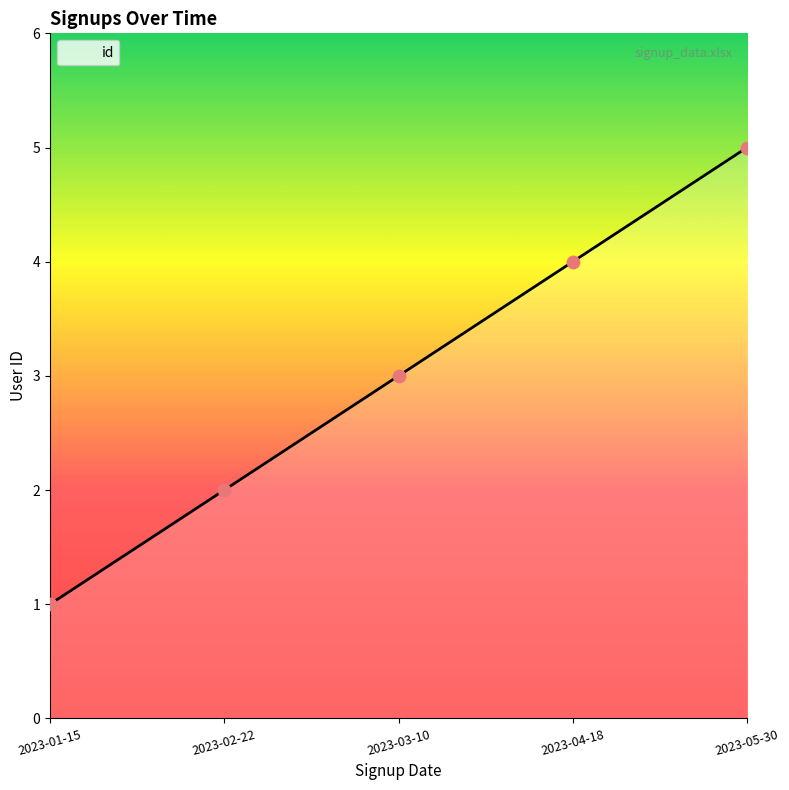

What is the change in value from 2023-01-15 to 2023-04-18?

+3